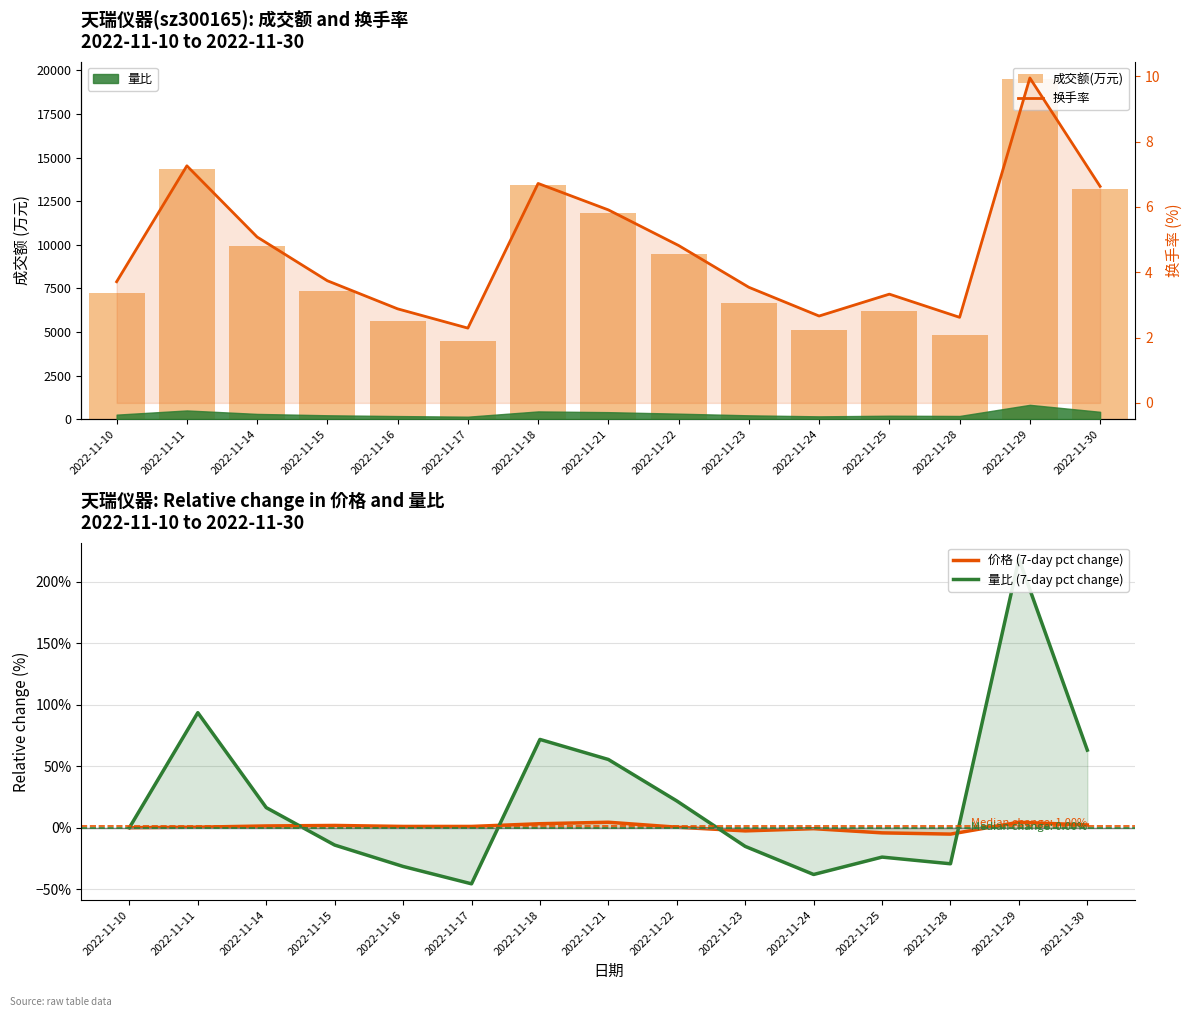

At how many categories does at least one series exceed 18326?

1